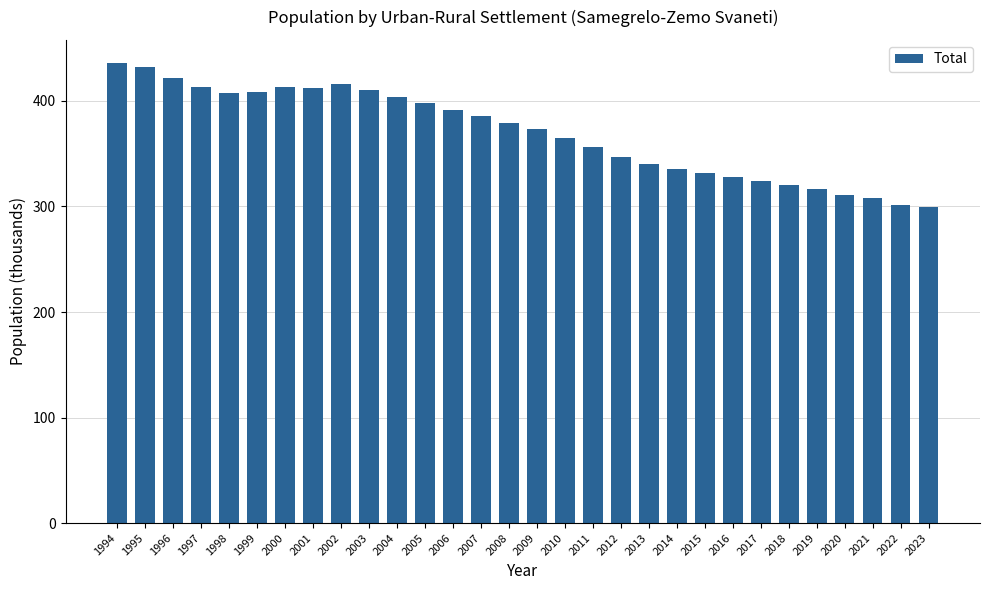

Does the chart contain stacked bars?

No